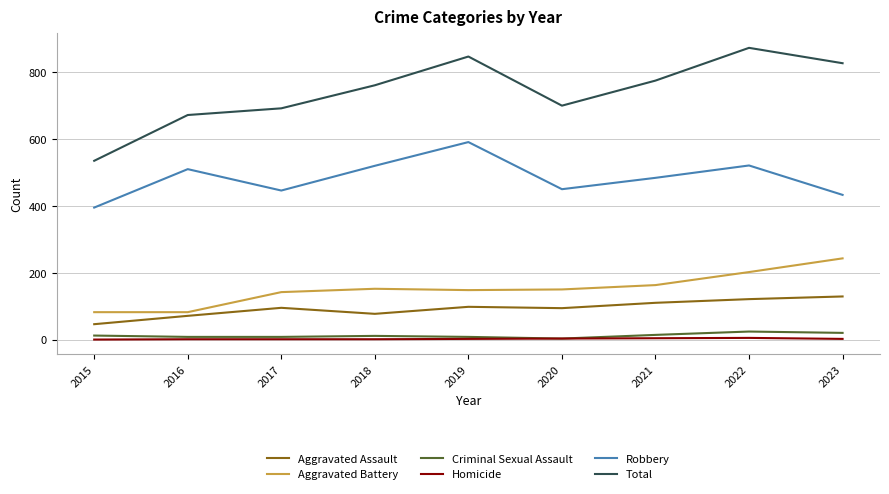

At which category does Aggravated Assault reach its first local peak?

2017